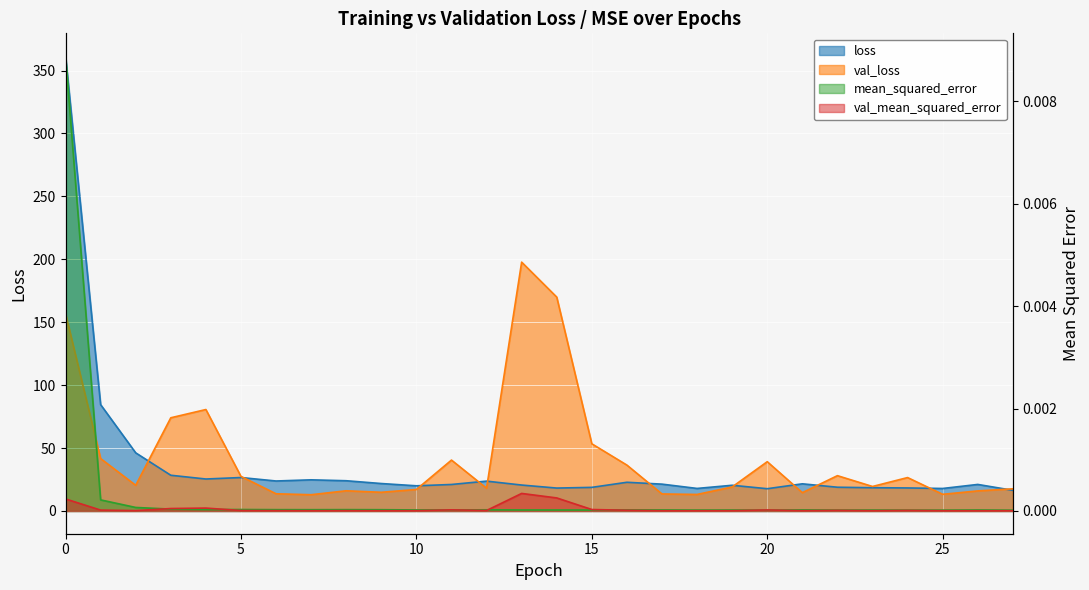

Rank the series at 0 from lowest to highest value.

val_mean_squared_error, mean_squared_error, val_loss, loss